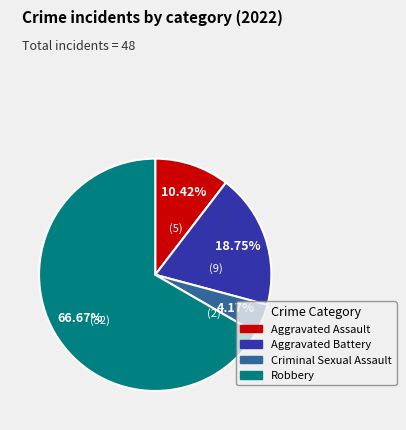

The Robbery slice represents 67% of the pie. True or false?

True